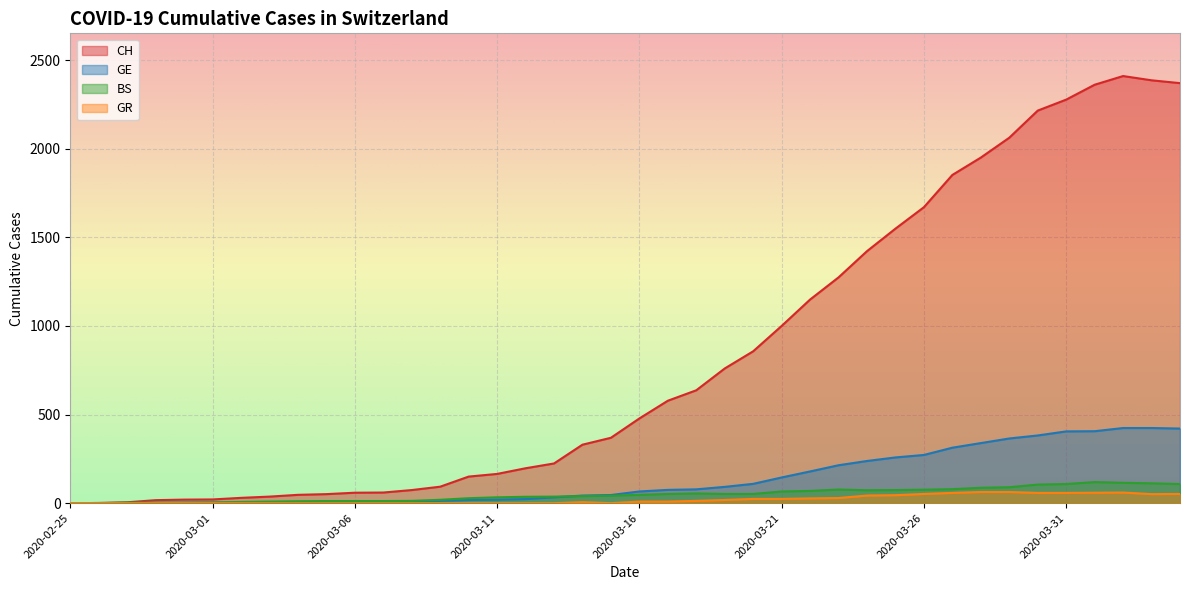

How many lines are shown in the chart?

4